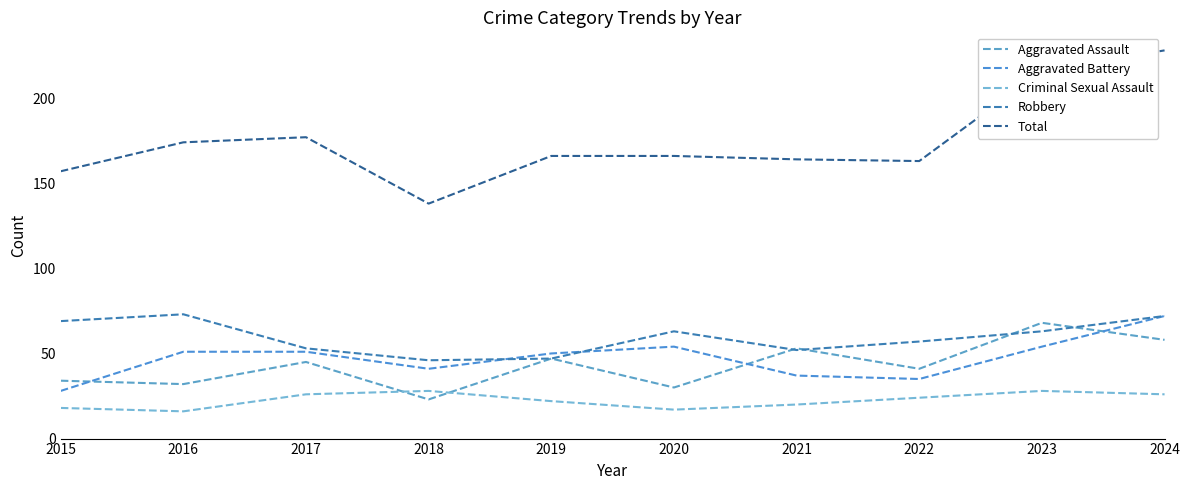

Reading right to left, transcribe all the data shown in this chart.

Aggravated Assault: 2024=58	2023=68	2022=41	2021=53	2020=30	2019=47	2018=23	2017=45	2016=32	2015=34
Aggravated Battery: 2024=72	2023=54	2022=35	2021=37	2020=54	2019=50	2018=41	2017=51	2016=51	2015=28
Criminal Sexual Assault: 2024=26	2023=28	2022=24	2021=20	2020=17	2019=22	2018=28	2017=26	2016=16	2015=18
Robbery: 2024=72	2023=63	2022=57	2021=52	2020=63	2019=47	2018=46	2017=53	2016=73	2015=69
Total: 2024=228	2023=216	2022=163	2021=164	2020=166	2019=166	2018=138	2017=177	2016=174	2015=157